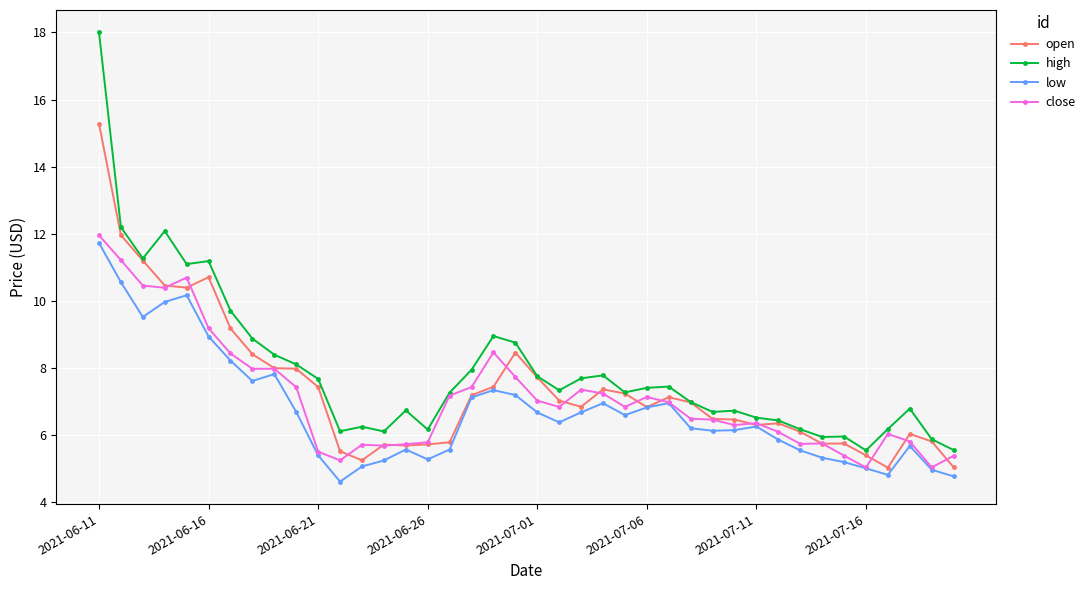

What is the value of the open point at the 10th from the left?

8.0